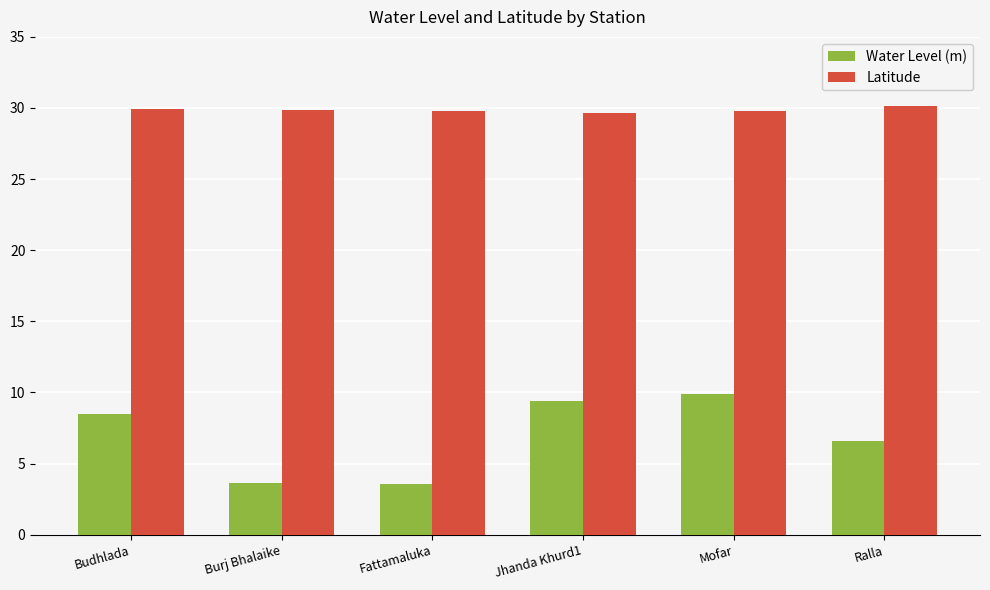

What value does the Water Level (m) series have at Ralla?

6.6